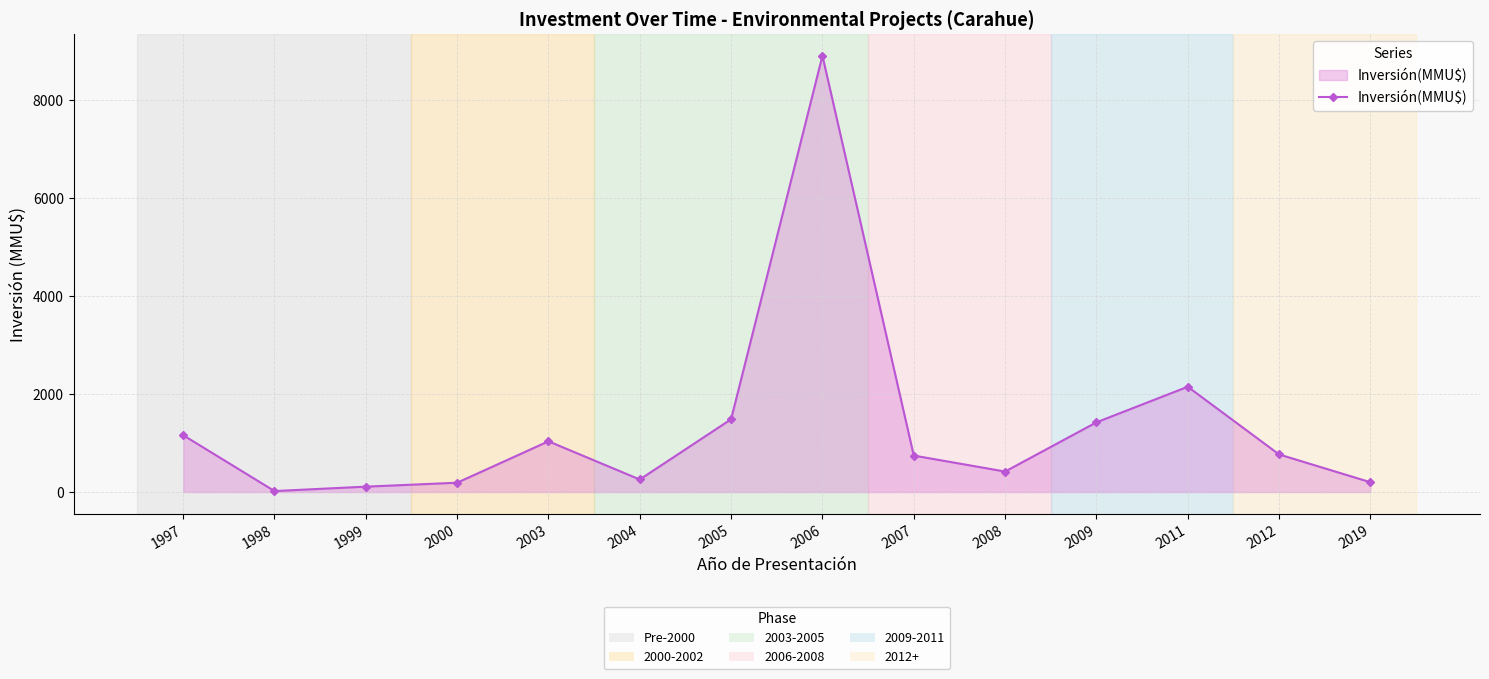

What is the sum of the values at 2008 and 2011?

2566